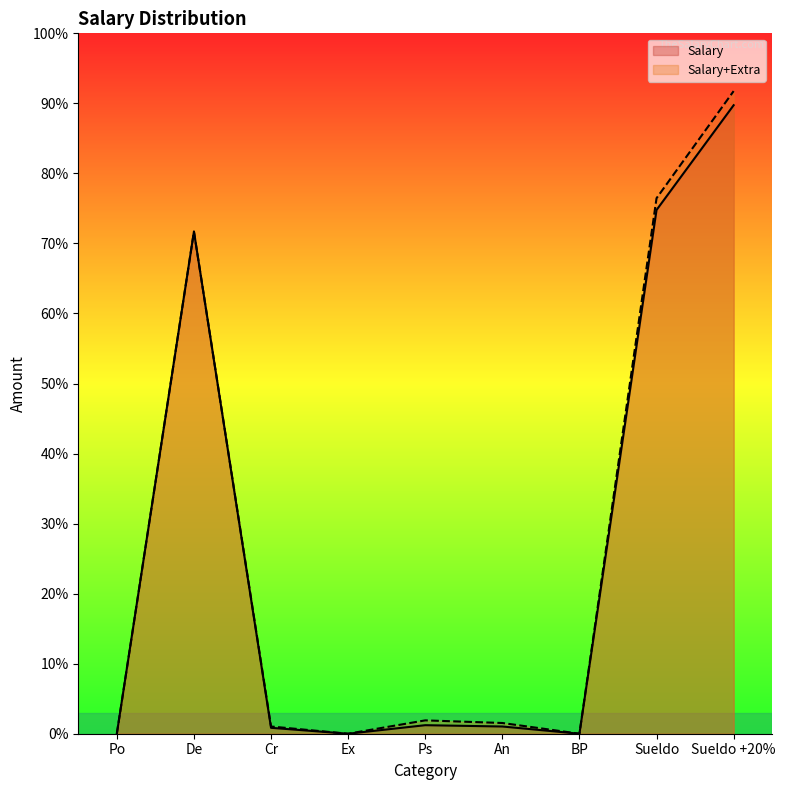

Between BP and Cr, which is larger?

Cr